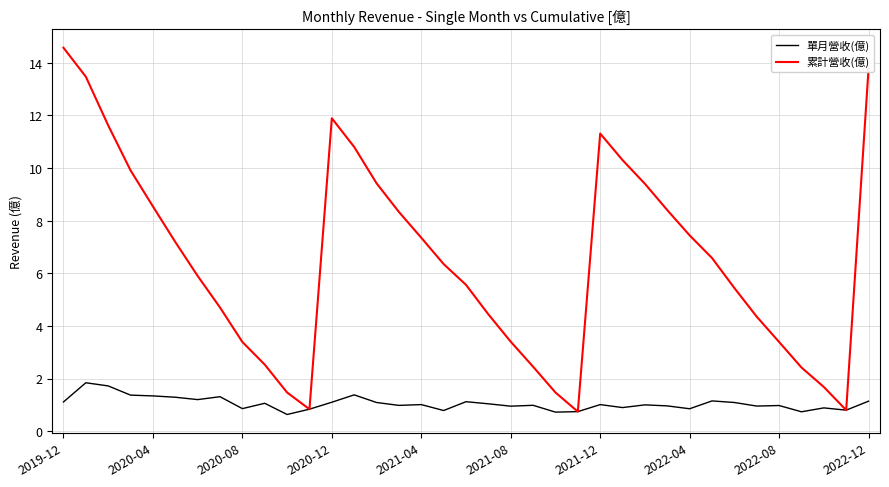

Is this an area chart (filled region under the line)?

No